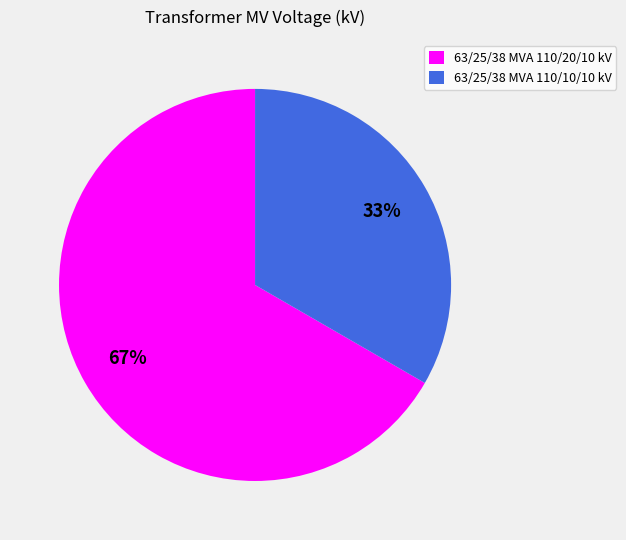

Which slice represents more than half of the pie?

63/25/38 MVA 110/20/10 kV